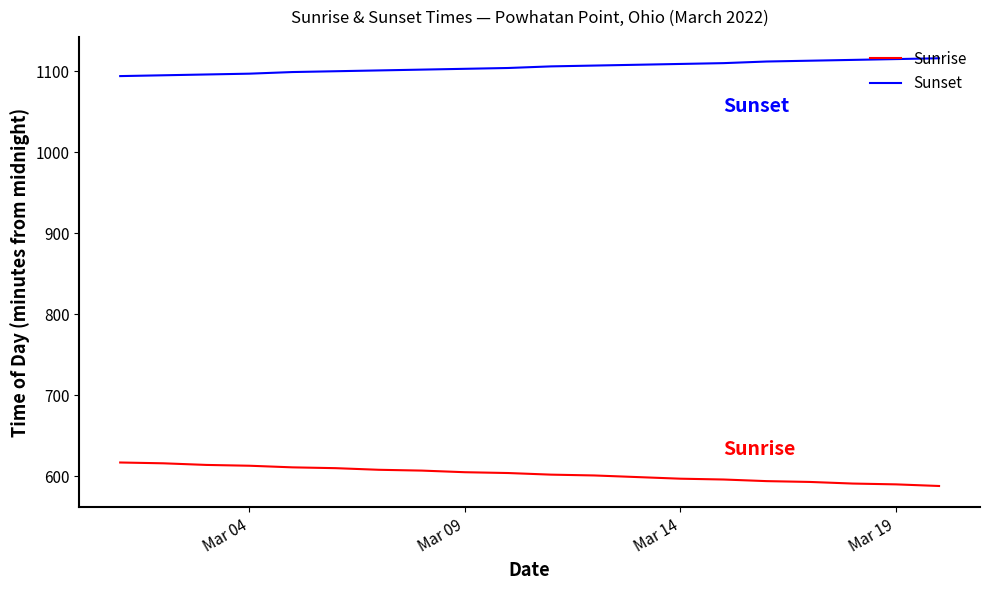

List the series in order of their peak value, lowest first.

Sunrise, Sunset